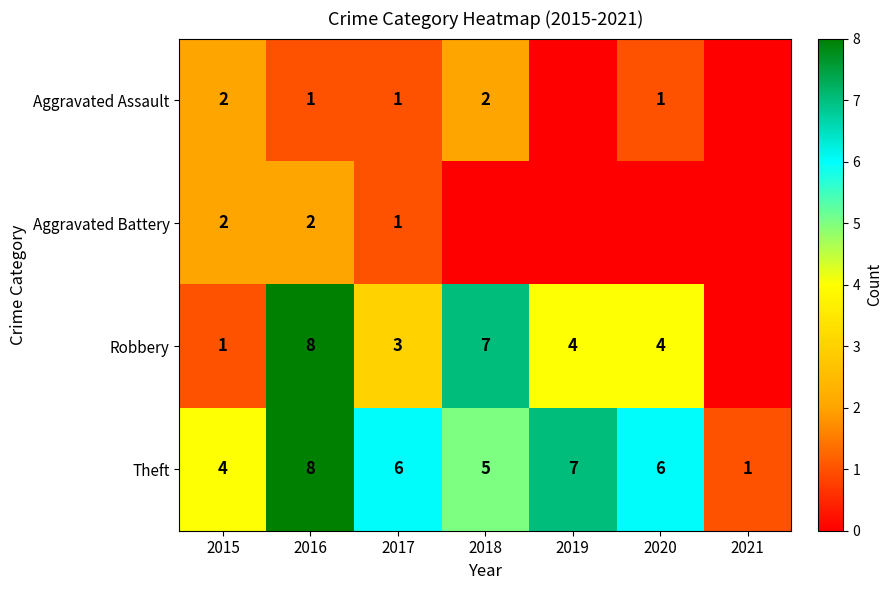

What is the difference between the highest and lowest values at 2015?

3